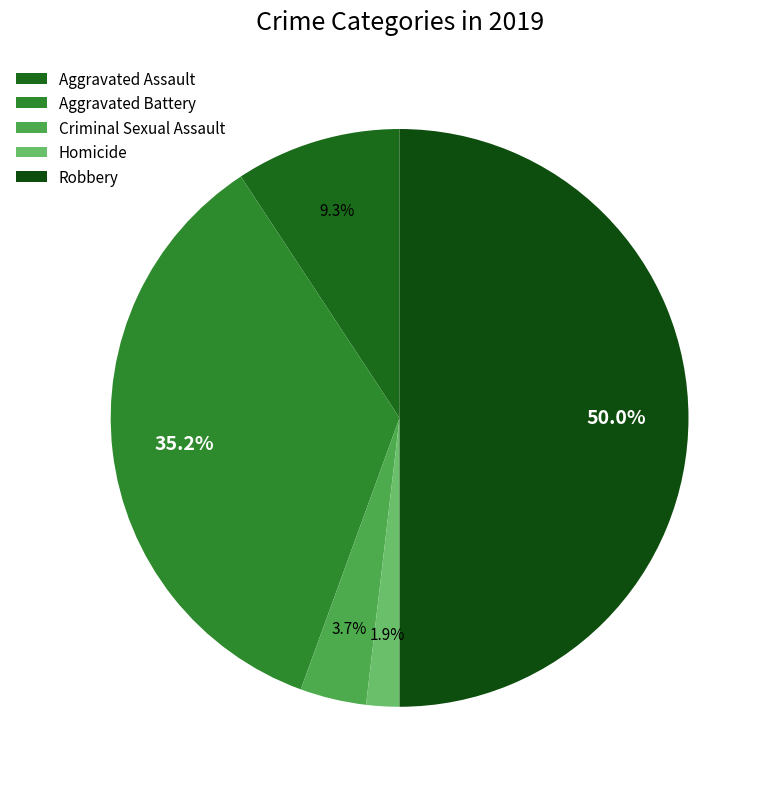

Is there any slice that represents more than half of the pie?

No